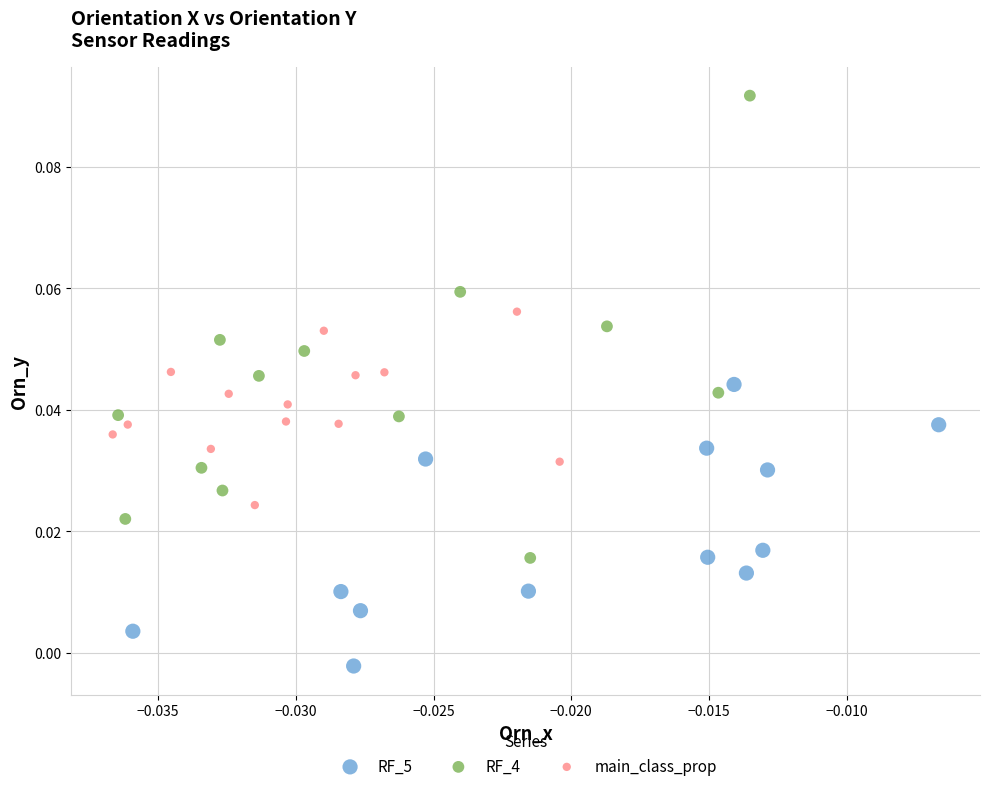

What are all the series names shown in the legend?

RF_5, RF_4, main_class_prop